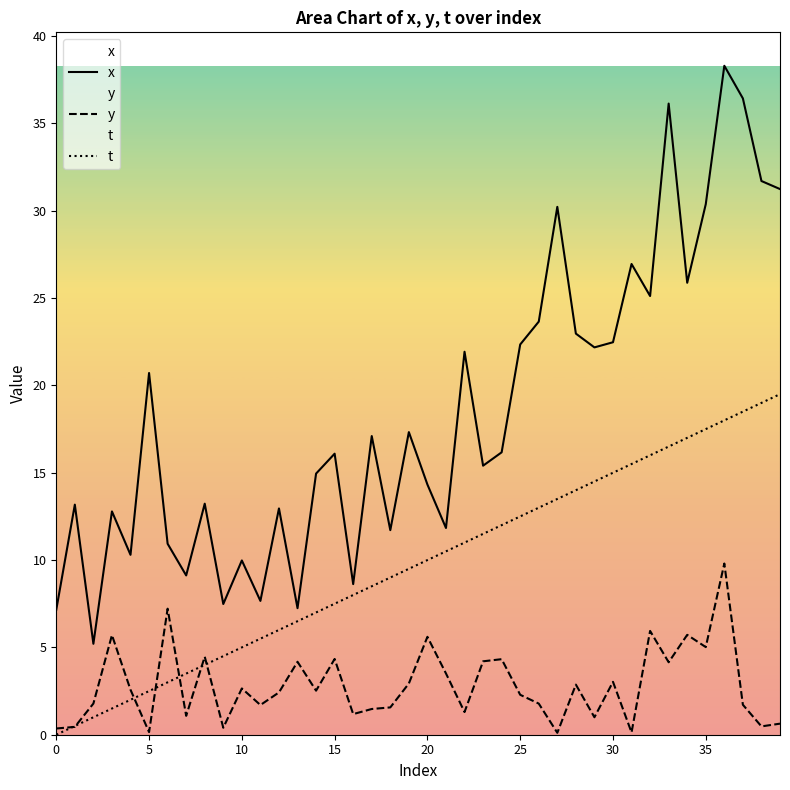

True or false: x and y intersect in this chart.

False